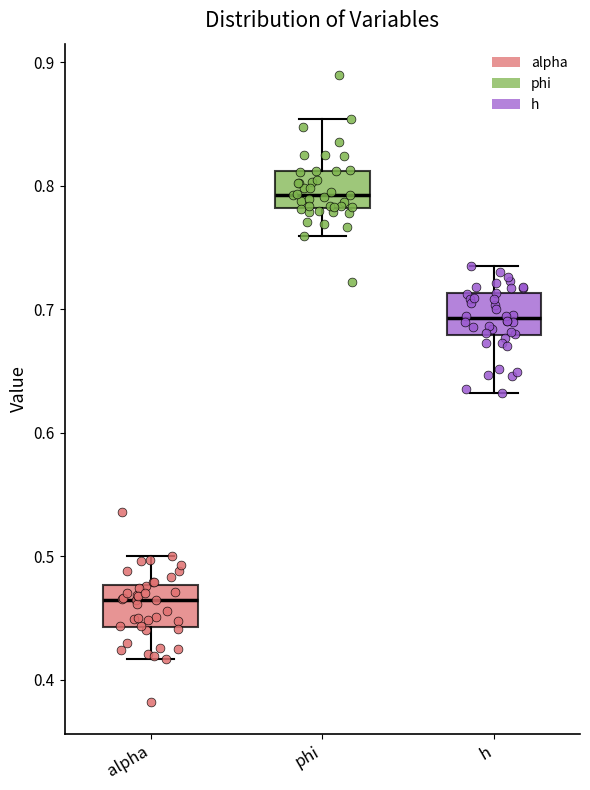

Which box's median line is the lowest?

alpha